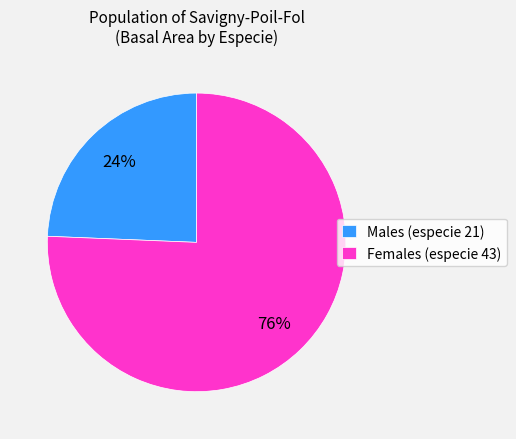

Rank the categories by value from lowest to highest.

Males (especie 21), Females (especie 43)